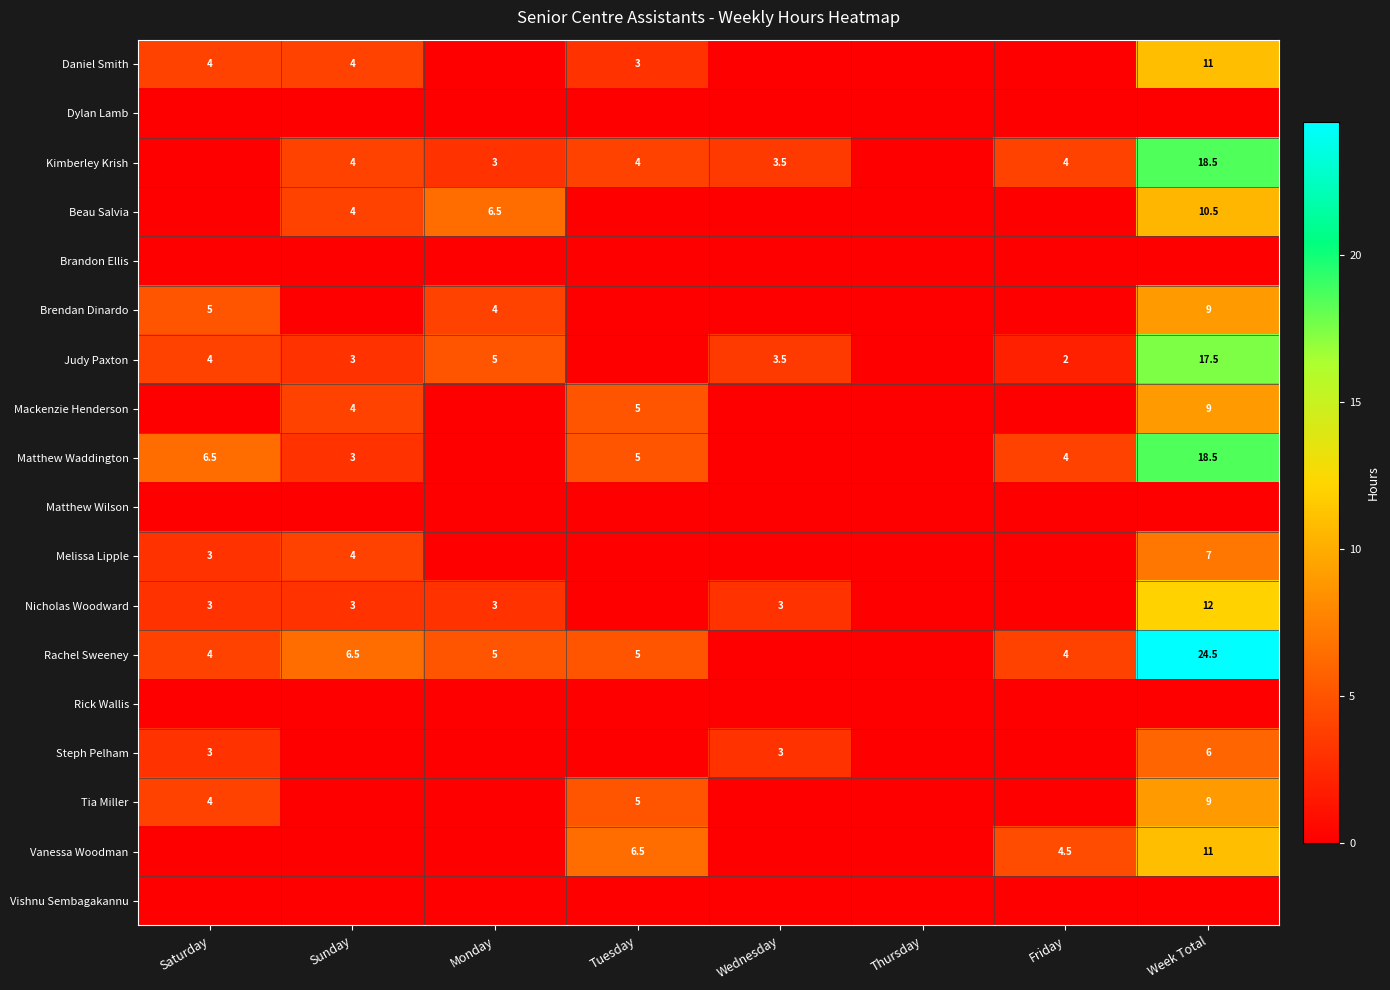

True or false: Matthew Waddington has a value of 1.7 at Sunday.

False